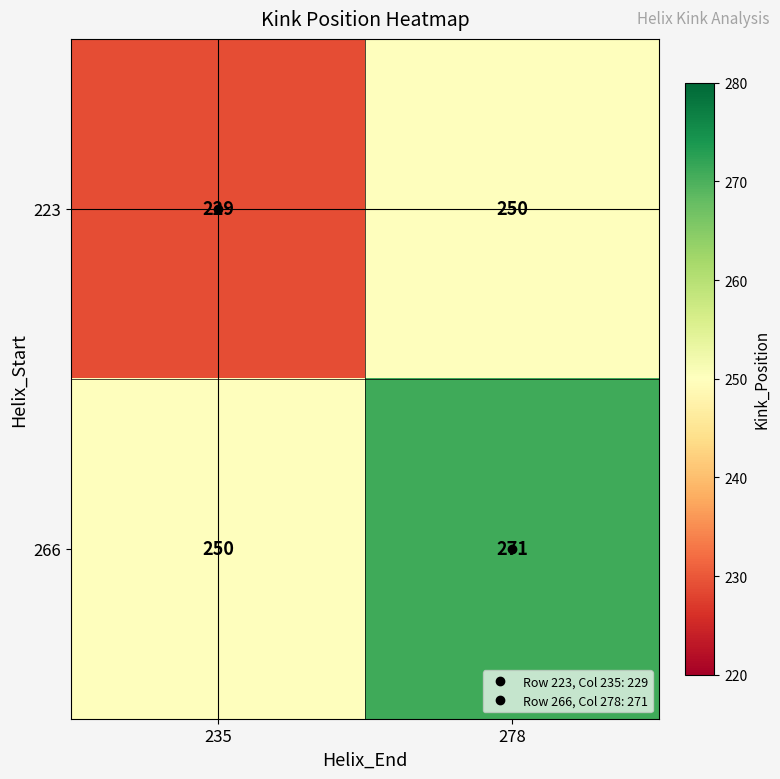

Is it true that 266 equals 250 at 235?

True